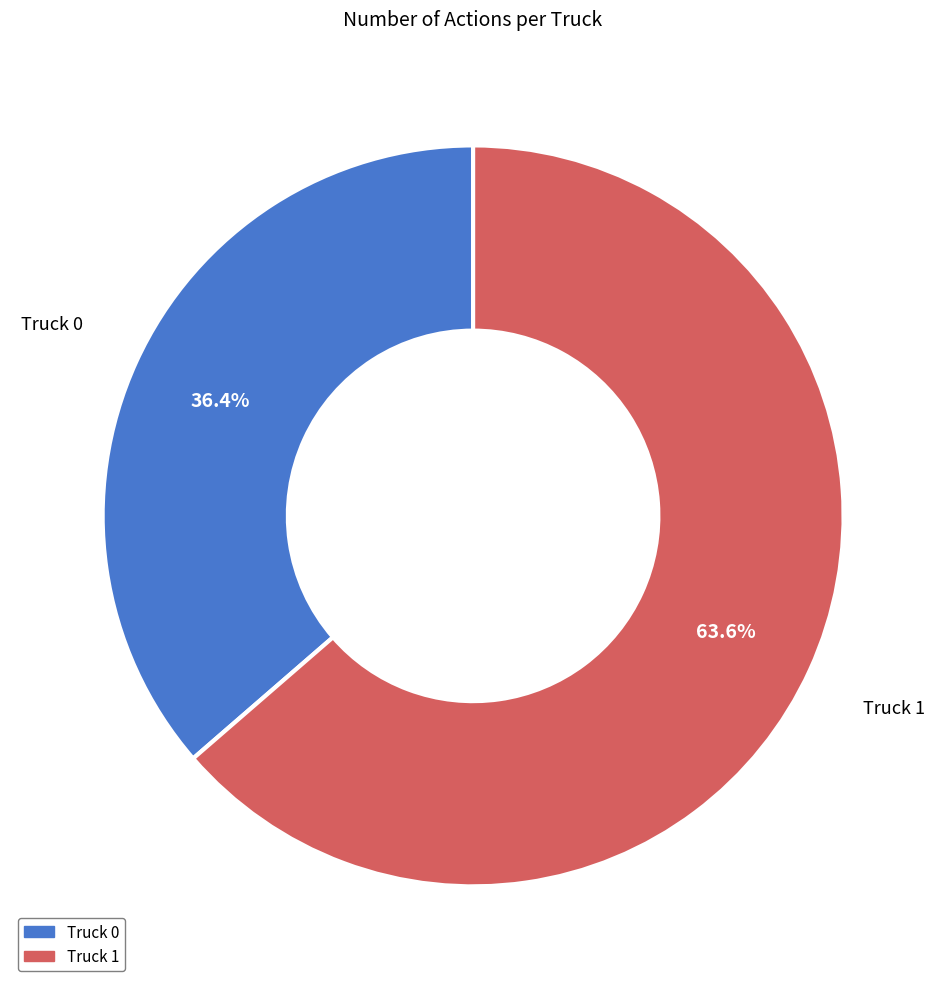

Is it true that Truck 0 is 42% of the pie?

False